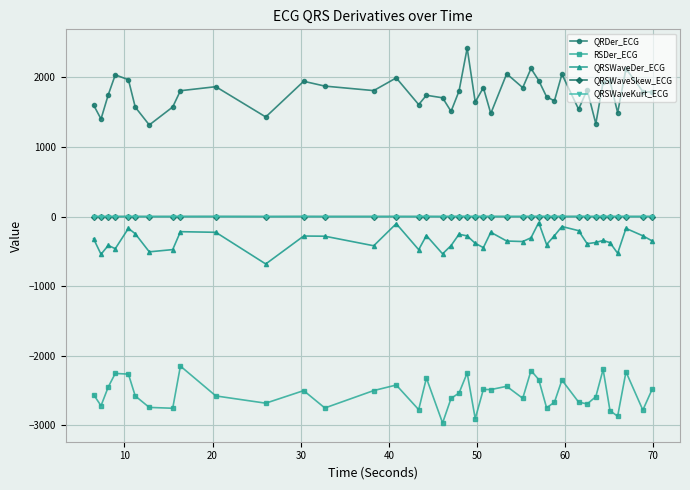

True or false: RSDer_ECG and QRDer_ECG intersect in this chart.

False